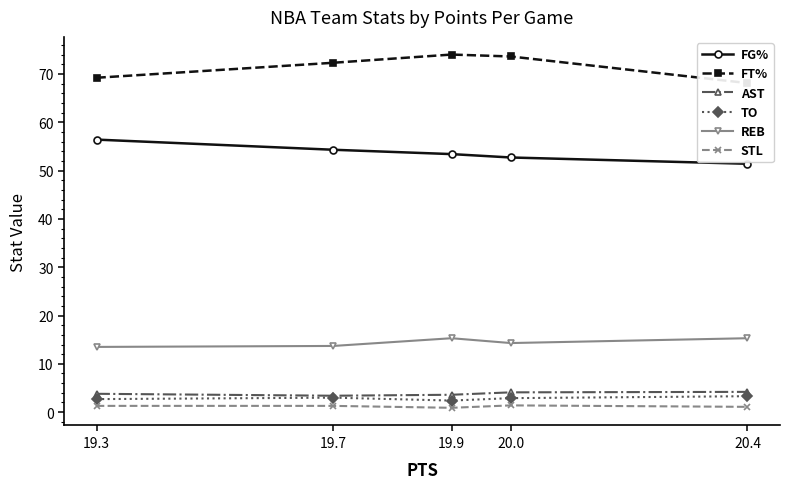

Reading left to right, what are all the values shown in this chart?

FG%: 56.4	54.3	53.4	52.7	51.4
FT%: 69.2	72.3	74.0	73.6	68.1
AST: 3.8	3.4	3.6	4.1	4.2
TO: 2.7	3.0	2.4	2.9	3.3
REB: 13.5	13.7	15.3	14.3	15.3
STL: 1.3	1.3	0.9	1.4	1.1